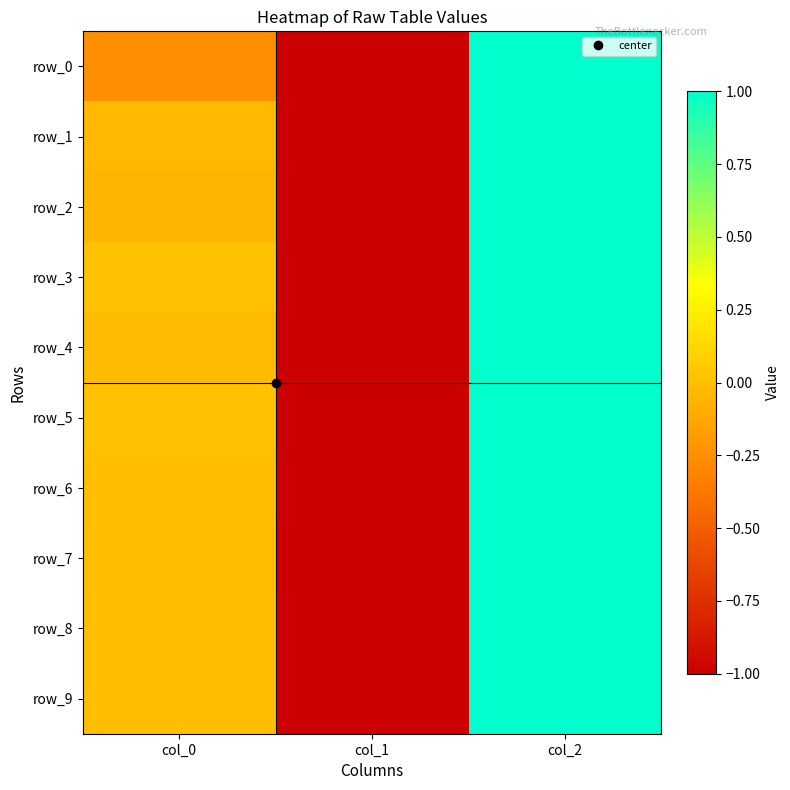

Which has a higher value, col_0 or col_1?

col_0